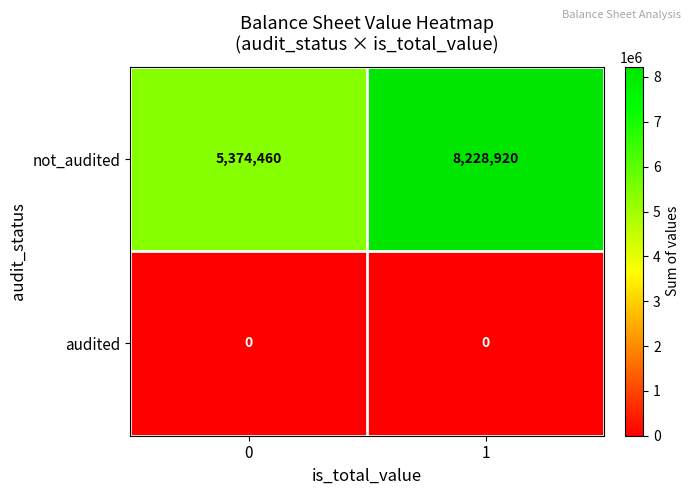

Reading left to right, transcribe all the data shown in this chart.

not_audited: 0=5374460	1=8228920
audited: 0=0	1=0